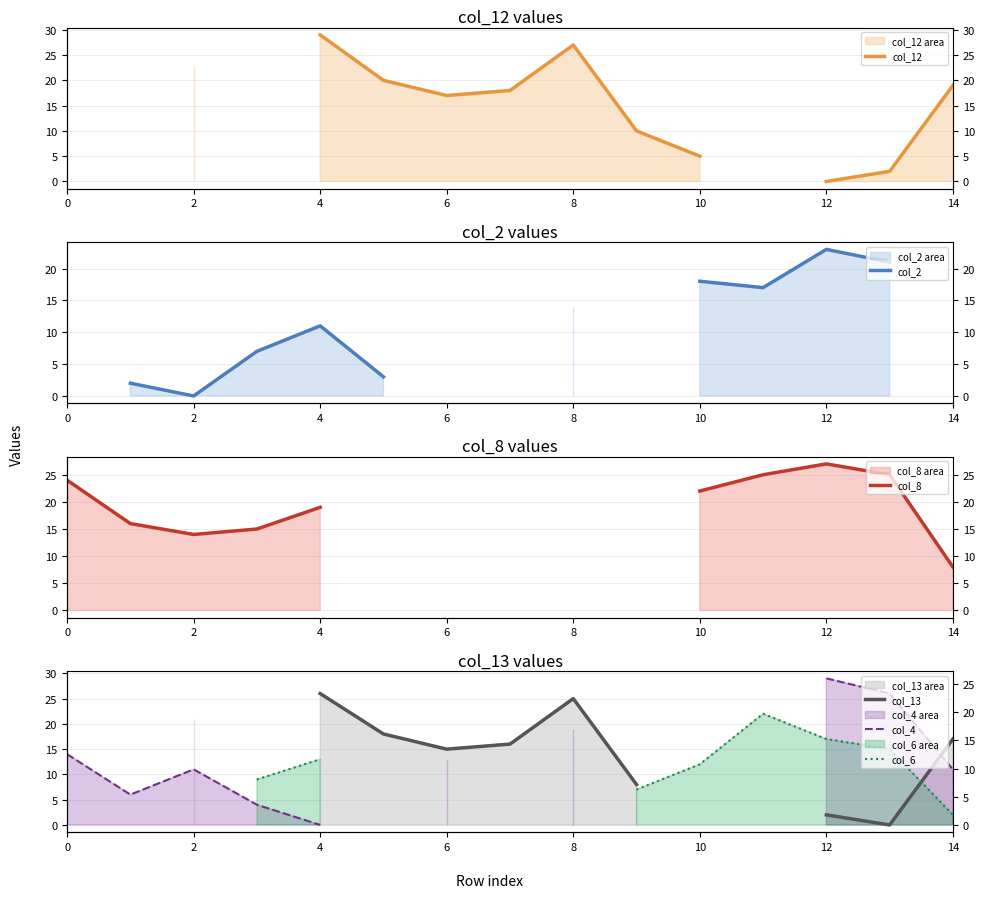

True or false: col_8 and col_12 cross at least once.

True